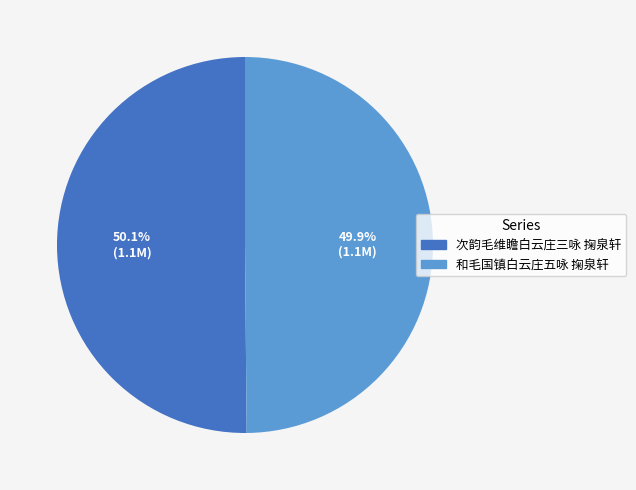

How much of the chart is everything except 次韵毛维瞻白云庄三咏 掬泉轩?

49.9%